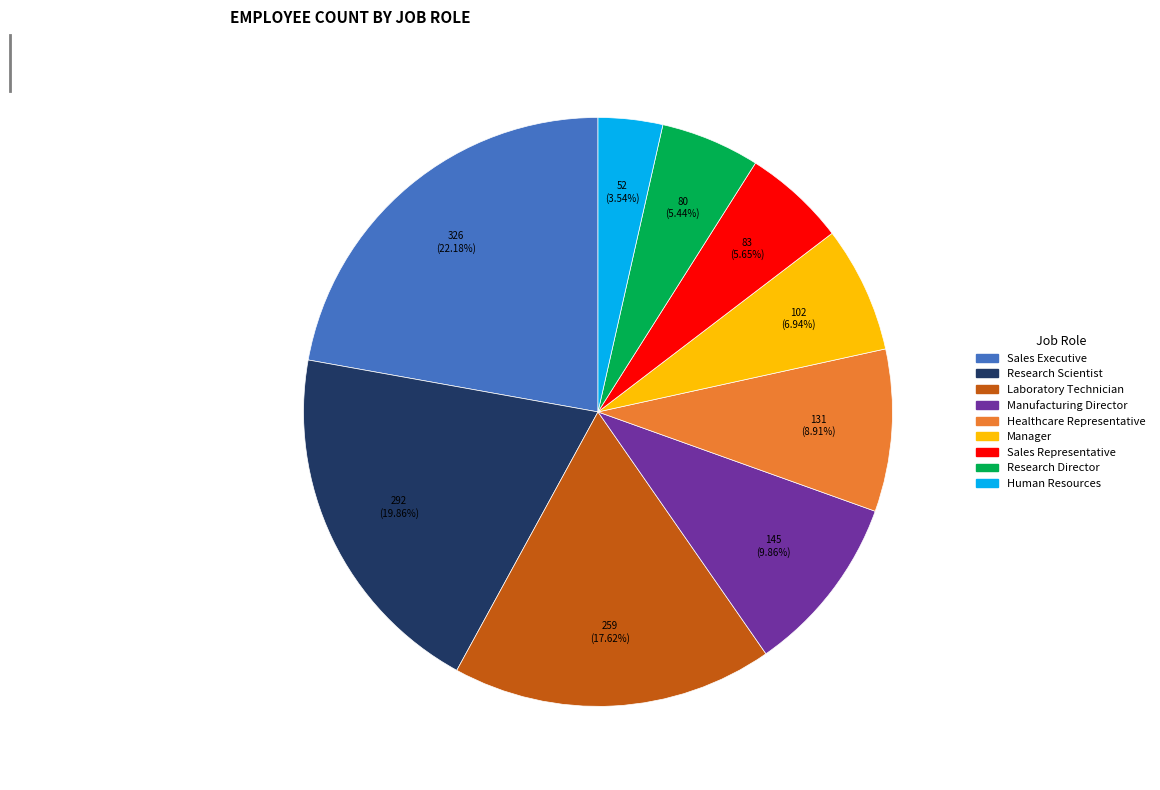

What is the largest slice in the pie chart?

Sales Executive